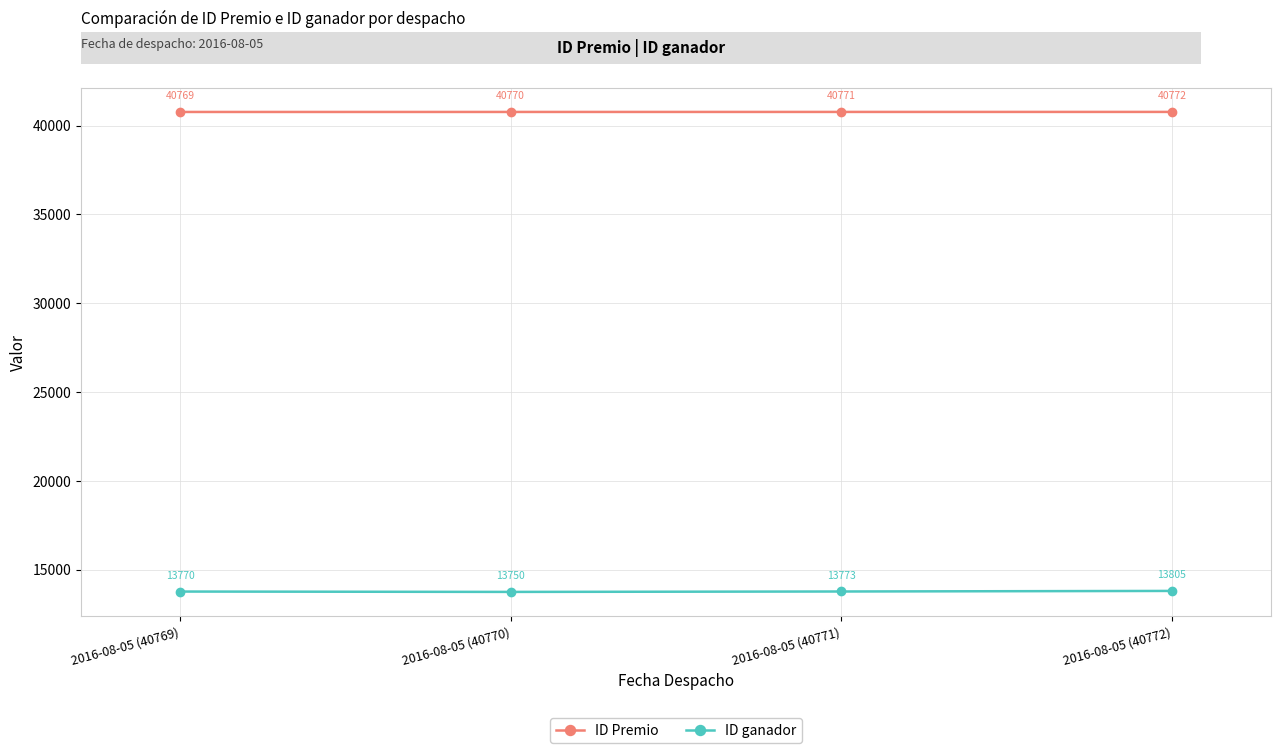

Where is ID ganador nearest to the value 13777?

2016-08-05 (40771)